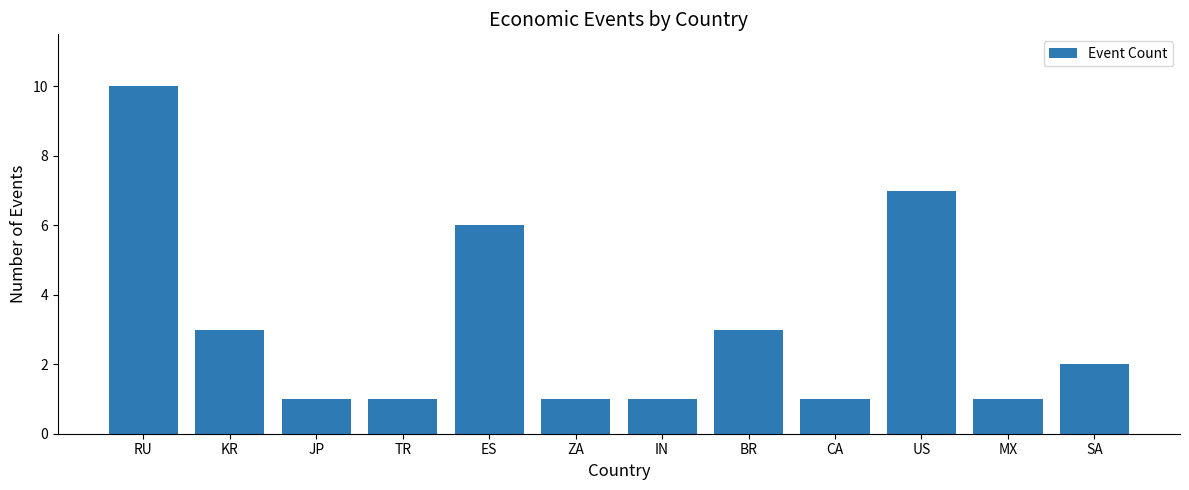

Between MX and KR, which is larger?

KR